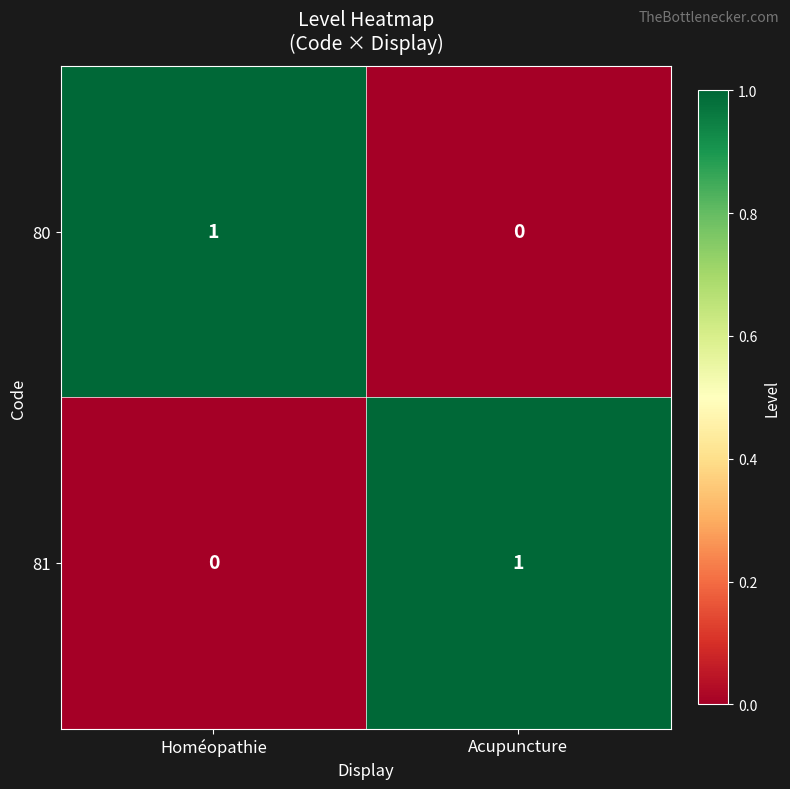

Is it true that 81 equals 0 at Homéopathie?

True